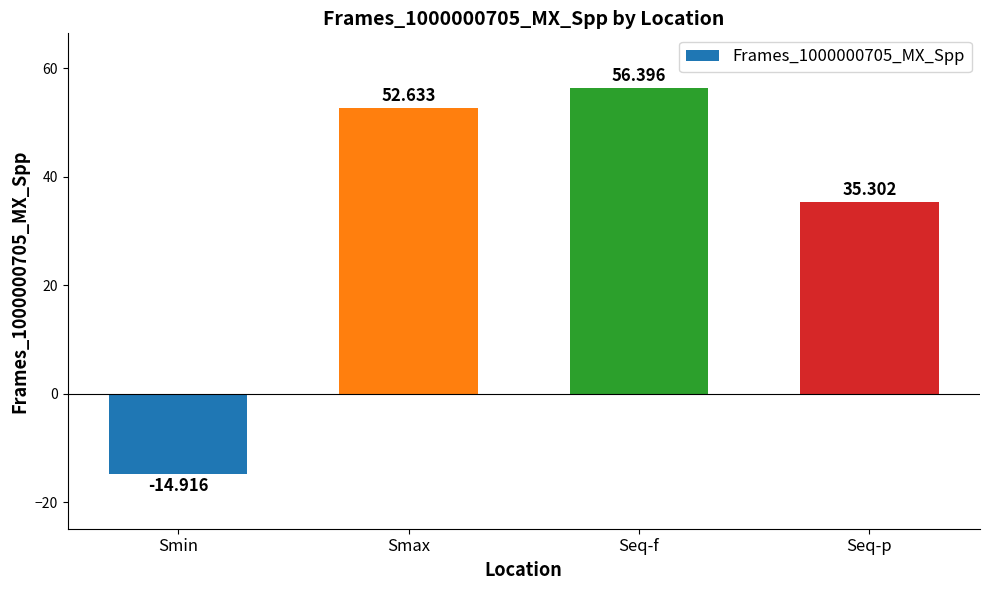

What is the change in value from Smin to Seq-f?

+71.3